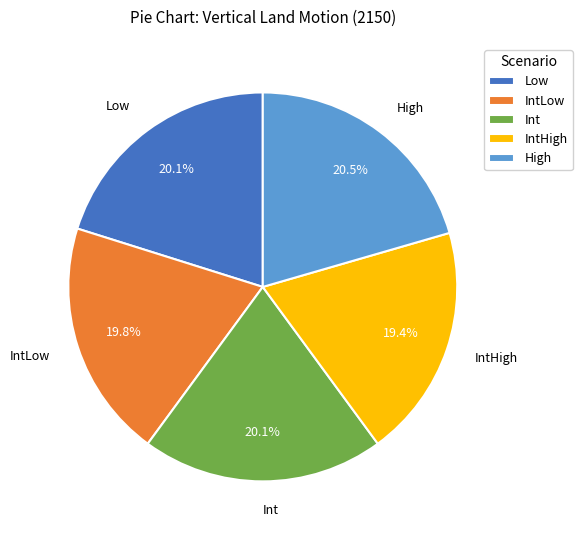

Does High account for over 50% of the chart?

No